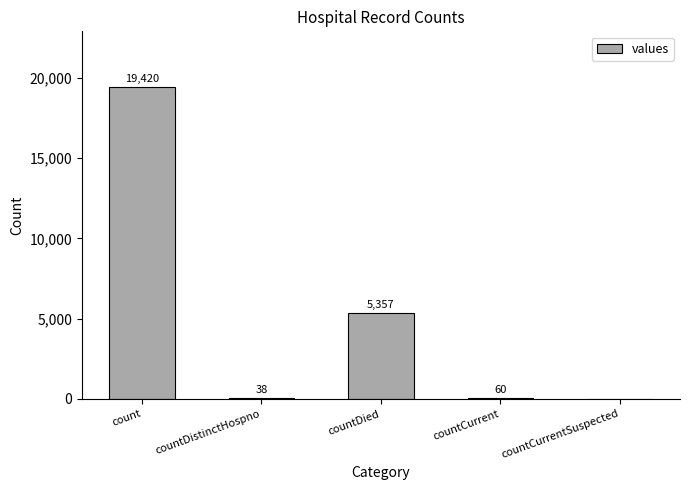

What is the change in value from countCurrent to countCurrentSuspected?

-60